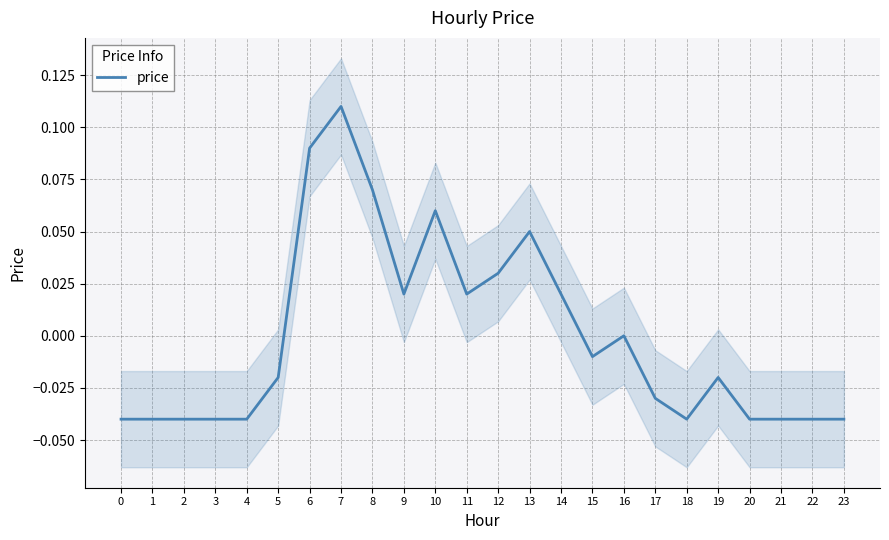

Reading right to left, extract all data points from this chart.

23=-0.0	22=-0.0	21=-0.0	20=-0.0	19=-0.0	18=-0.0	17=-0.0	16=0.0	15=-0.0	14=0.0	13=0.1	12=0.0	11=0.0	10=0.1	9=0.0	8=0.1	7=0.1	6=0.1	5=-0.0	4=-0.0	3=-0.0	2=-0.0	1=-0.0	0=-0.0